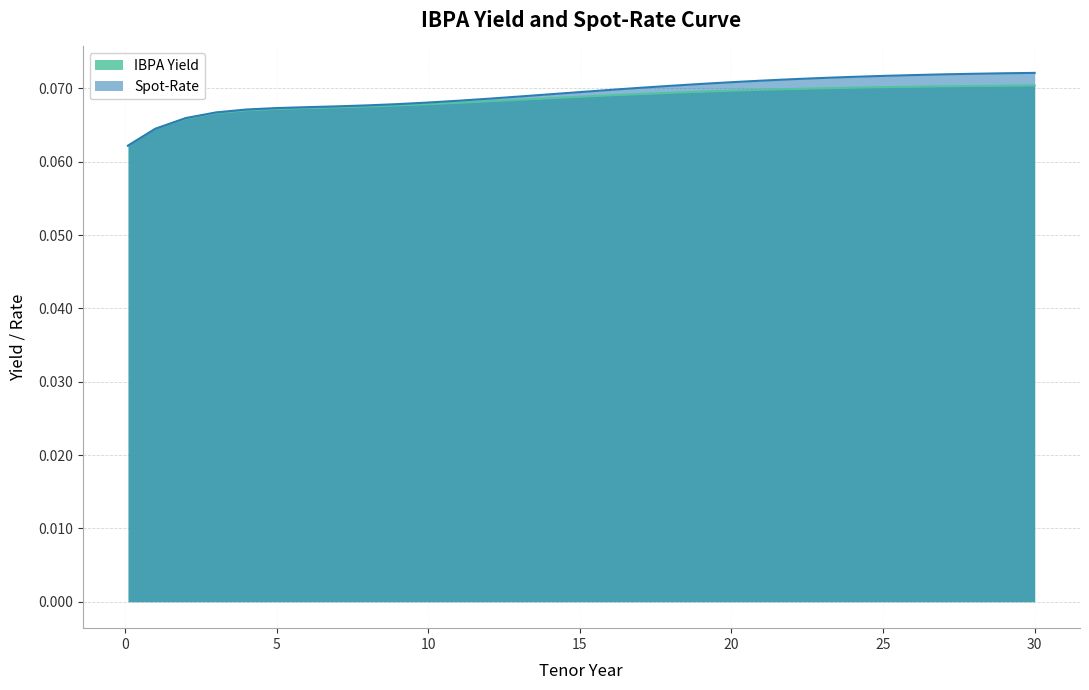

Rank the categories by IBPA Yield value from highest to lowest.

30, 29, 28, 27, 26, 25, 24, 23, 22, 21, 20, 19, 18, 17, 16, 15, 14, 13, 12, 11, 10, 9, 8, 7, 6, 5, 4, 3, 2, 1, 0.1